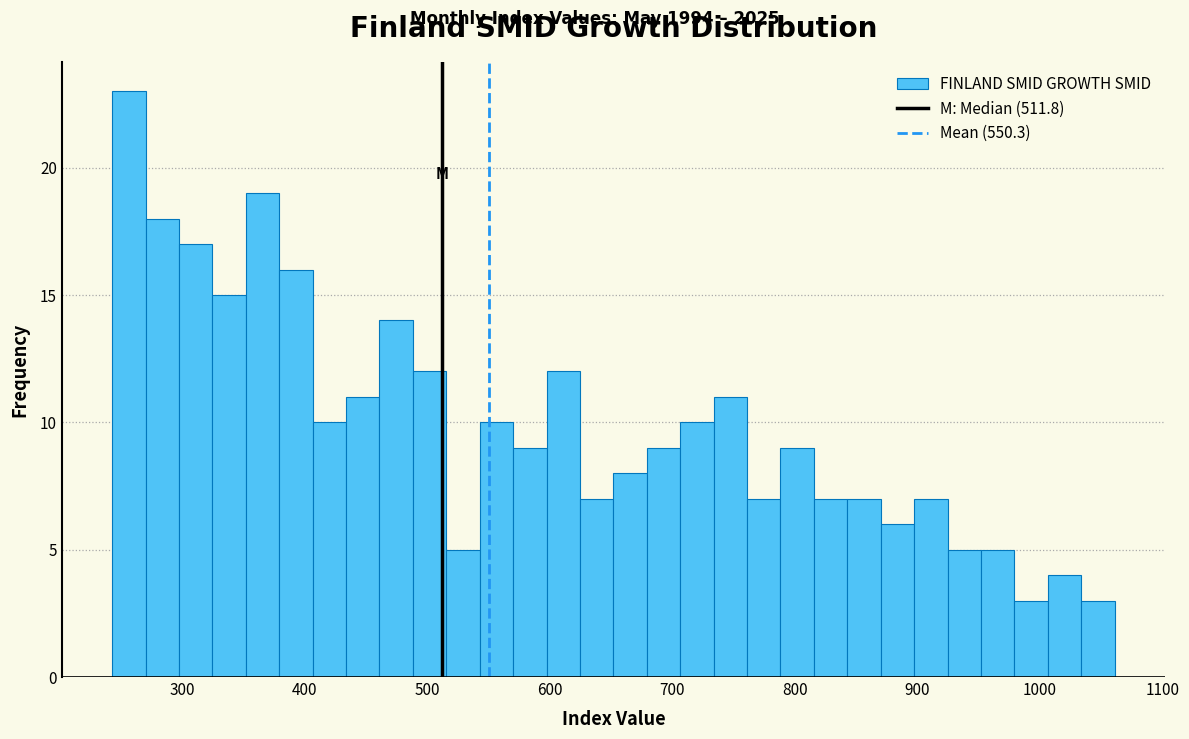

Read against the x-axis, roughly where is the centre of the tallest bar?

260